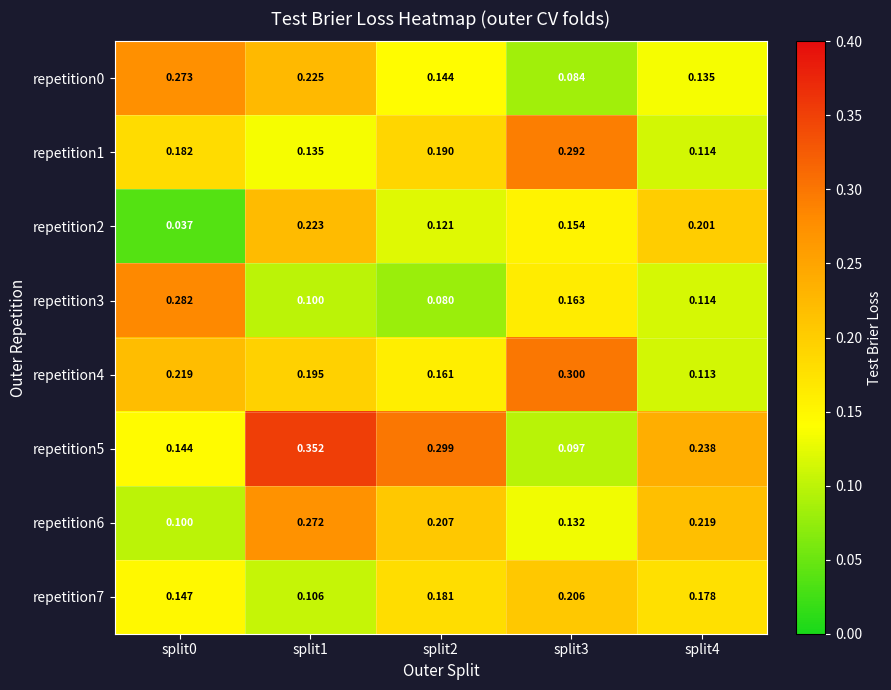

Is the value of repetition0 at split1 greater than the value of repetition7 at split1?

Yes